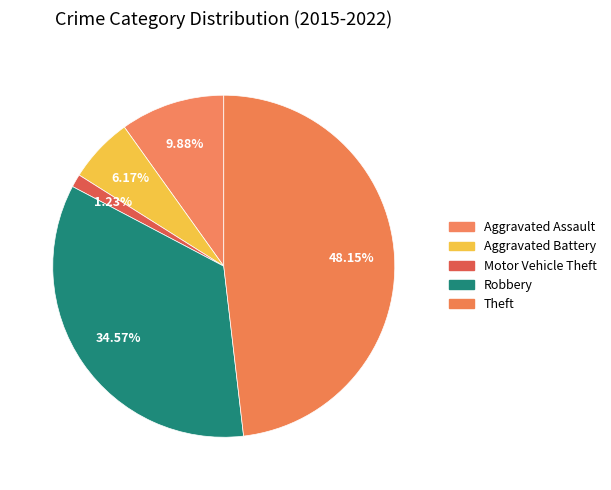

The Aggravated Battery slice represents 6% of the pie. True or false?

True